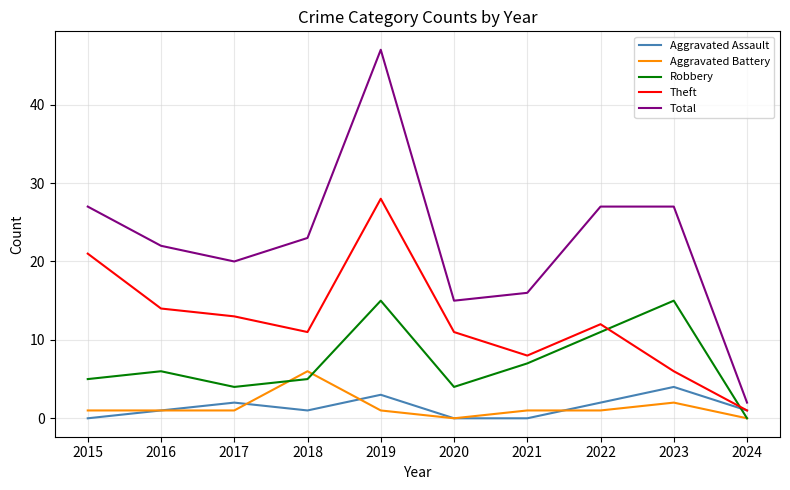

Between 2023 and 2024, which series saw the biggest shift?

Total